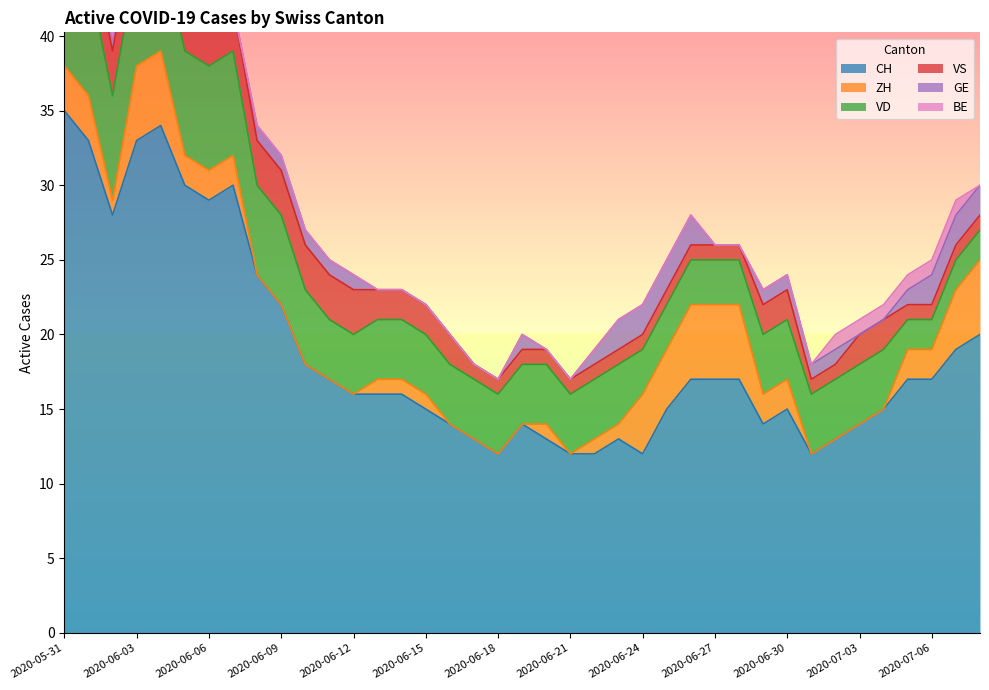

At which label does ZH reach its minimum?

2020-06-08